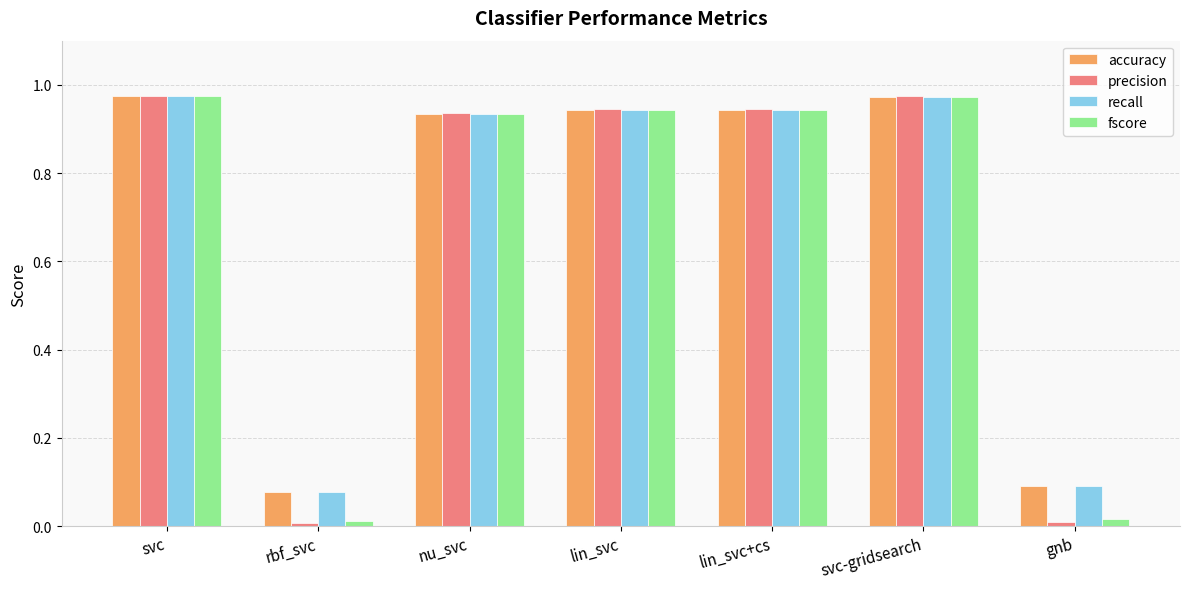

What is the label of the 1st bar from the right?

gnb